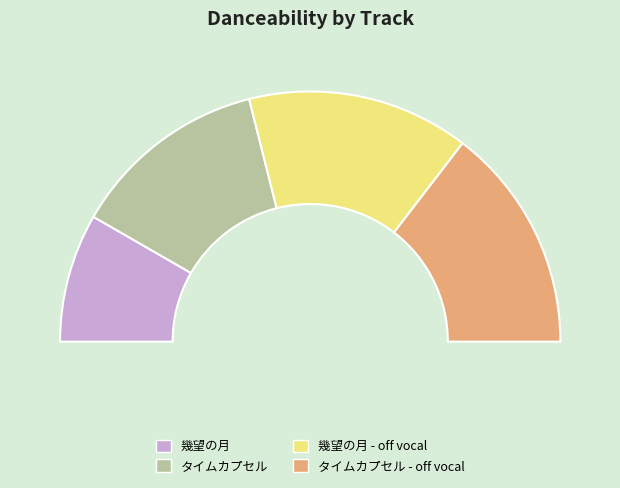

To the nearest percent, what portion does 幾望の月 represent?

17%